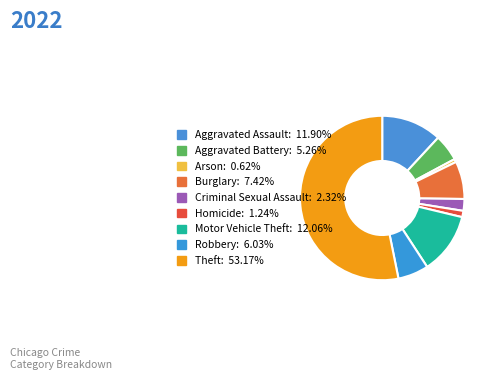

To the nearest percent, what portion does Motor Vehicle Theft represent?

12%